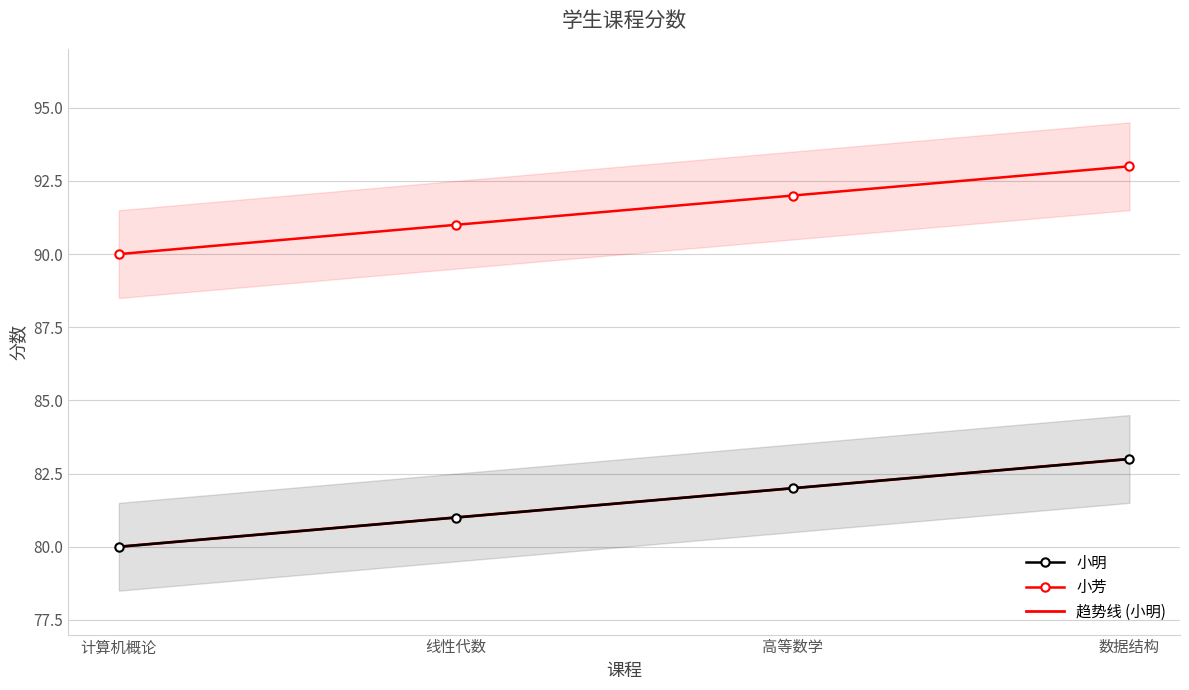

True or false: 趋势线 (小明) has a value of 119.0 at 线性代数.

False